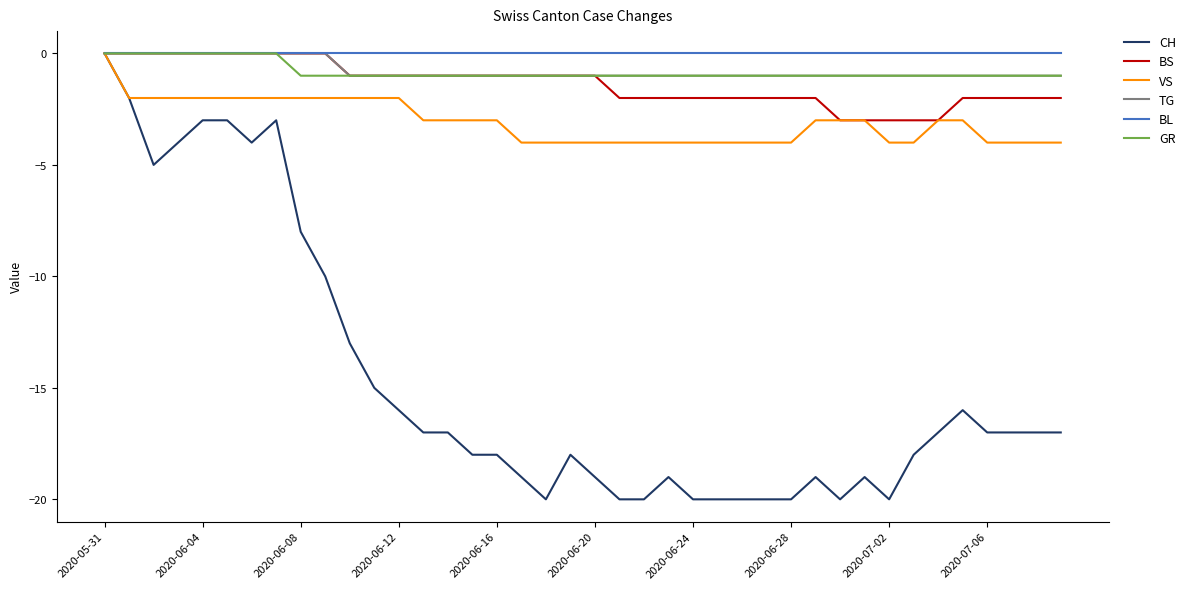

Does the chart have visible grid lines?

No